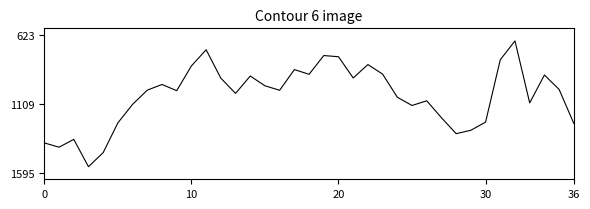

What is the maximum value shown in the chart?

1551.0